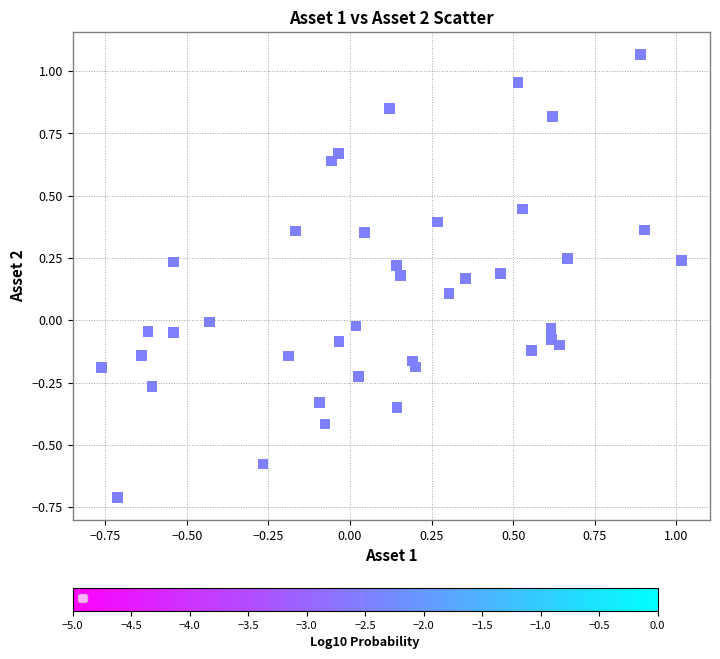

What is the range of X values (max minus min)?

1.8